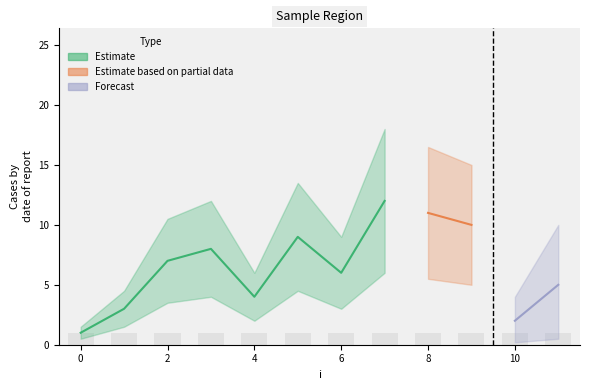

Reading left to right, what are all the values shown in this chart?

j: 1	3	7	8	4	9	6	12	11	10	2	5
x: 1	1	1	1	1	1	1	1	1	1	1	1